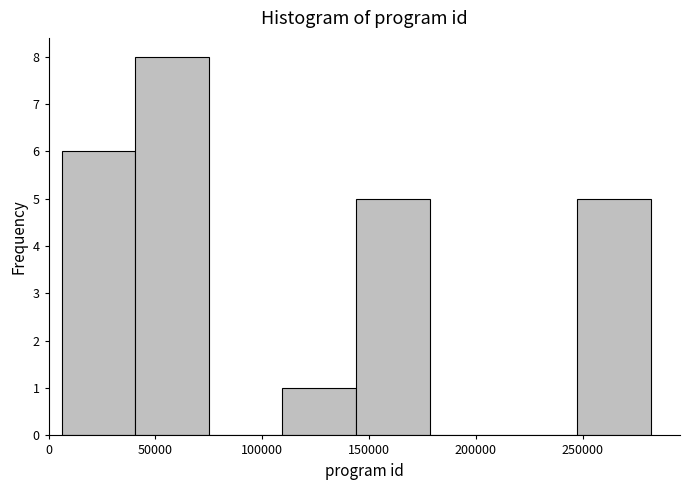

Which range on the x-axis has the tallest bar?

40000 to 75000